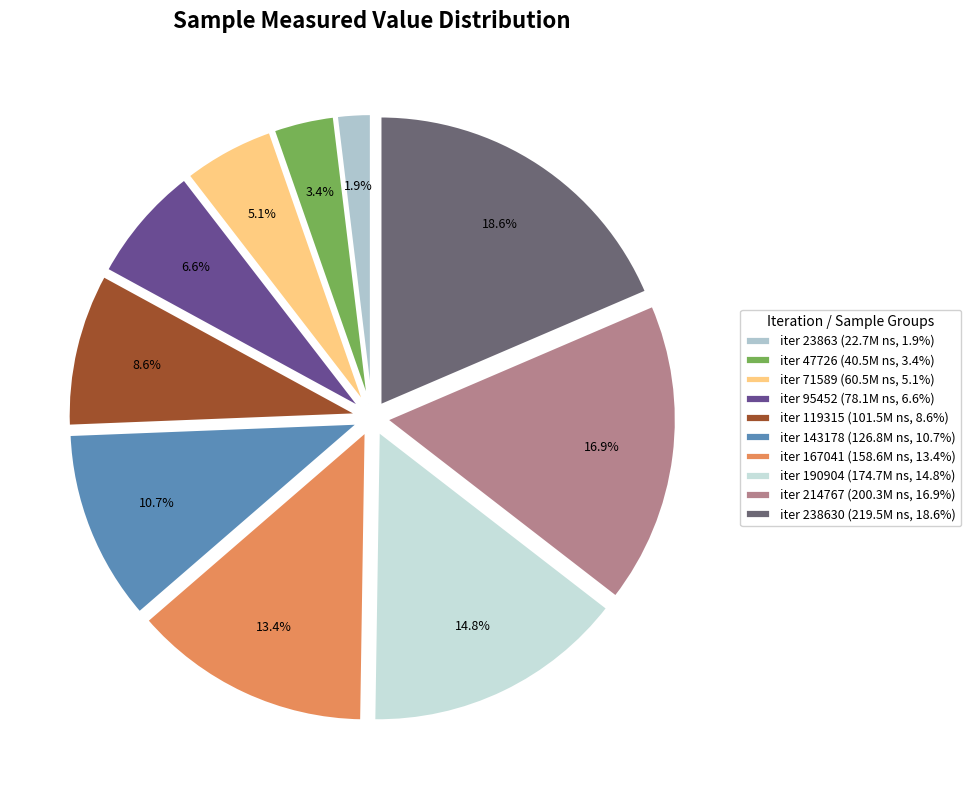

How many segments does this pie chart have?

10